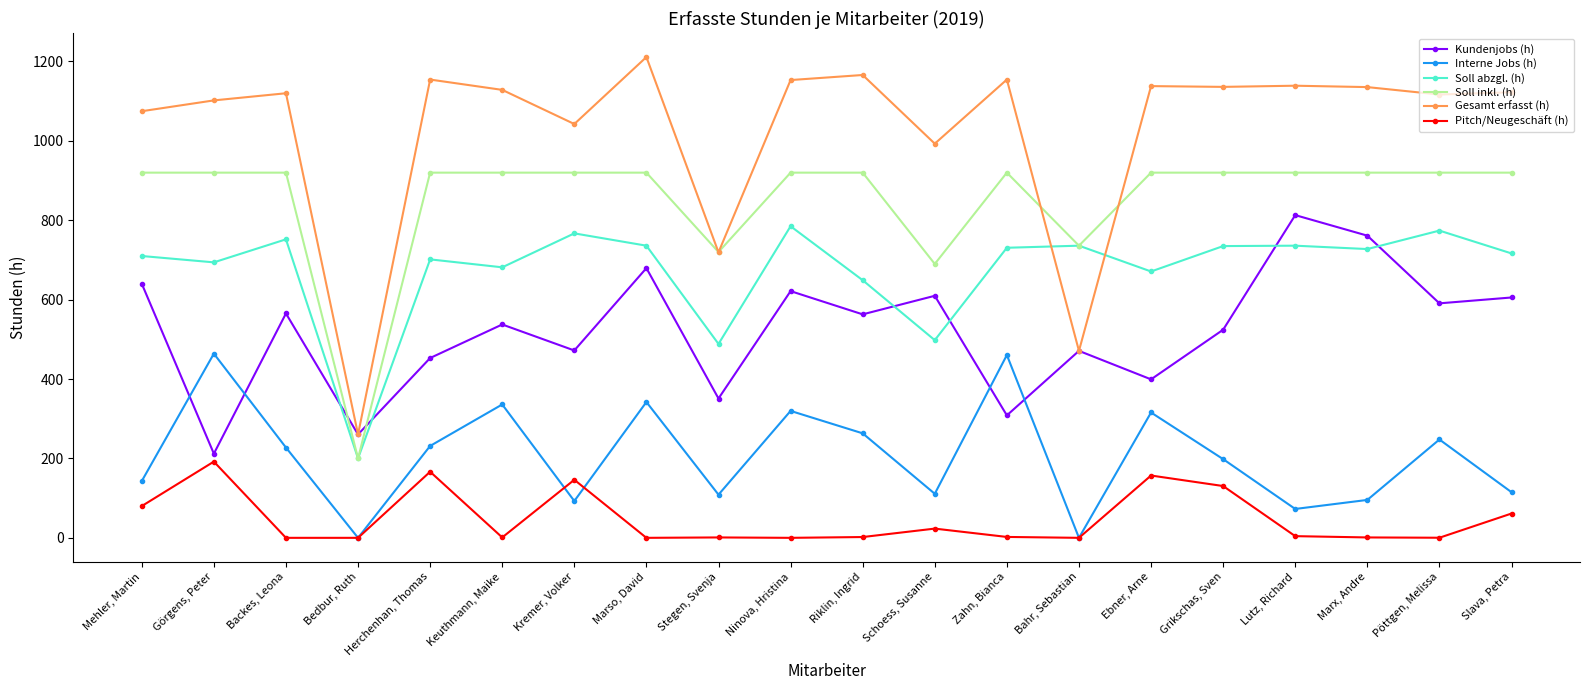

Which series has the widest spread of values?

Gesamt erfasst (h)